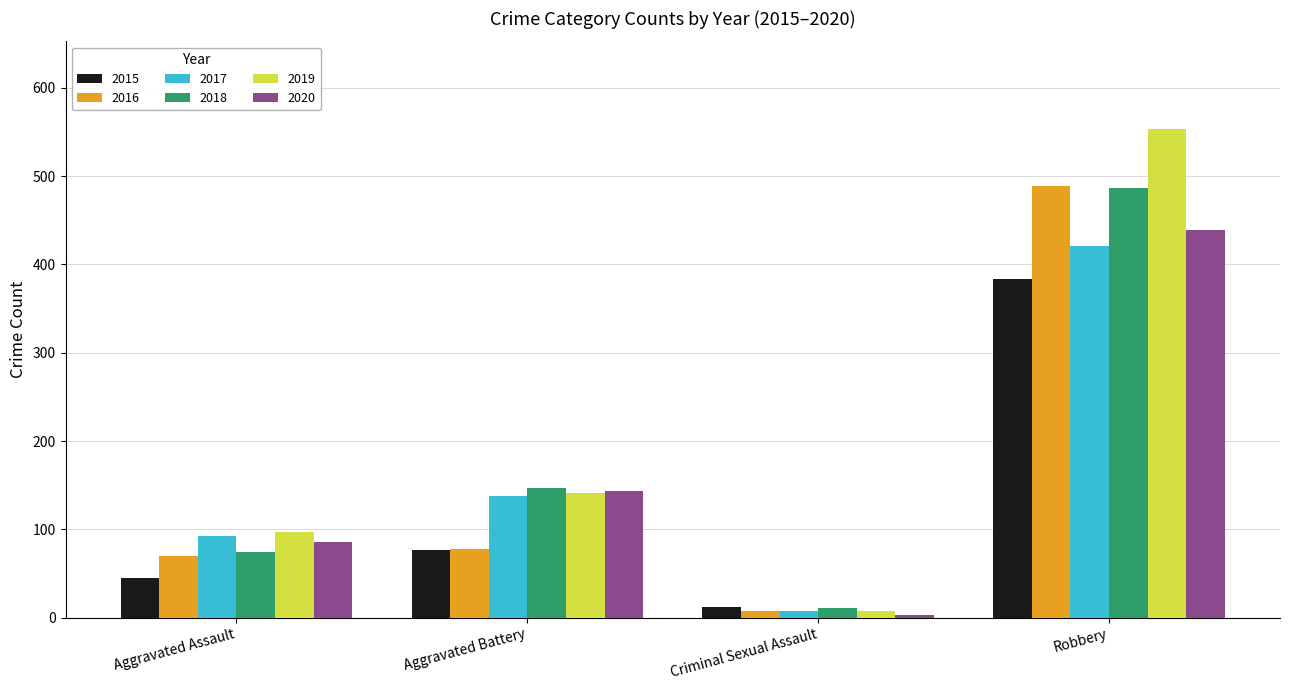

How many bars are there in each group?

6